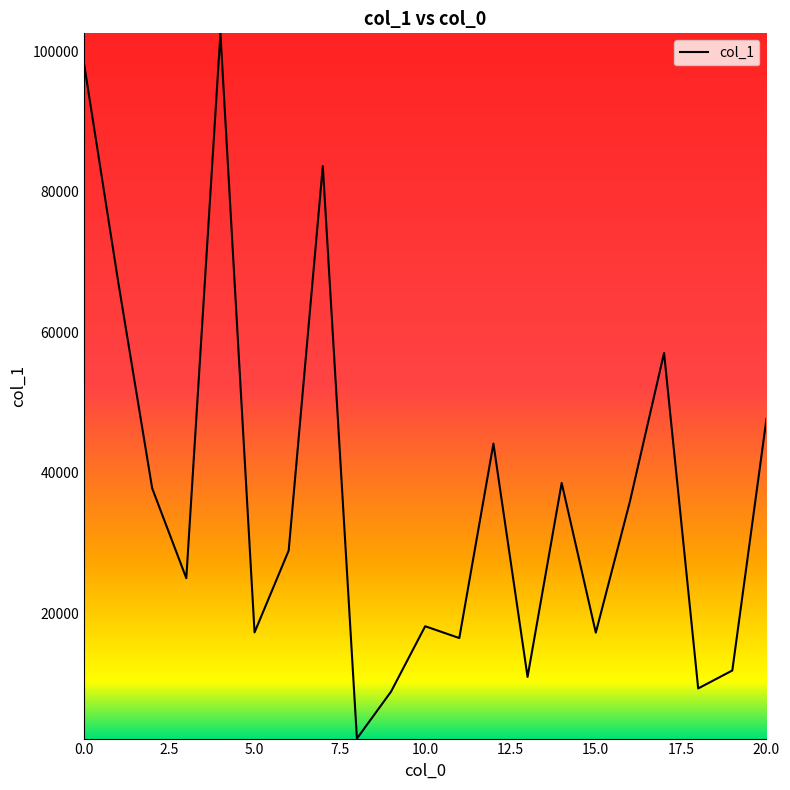

What is the maximum value shown in the chart?

102569